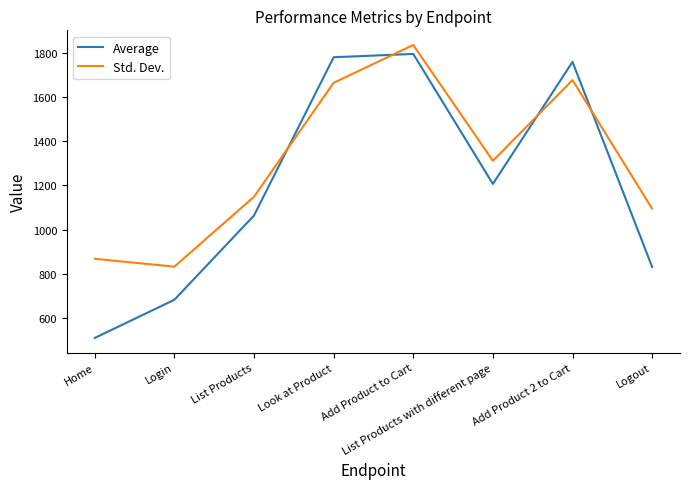

Which series changed the most between List Products and List Products with different page?

Std. Dev.